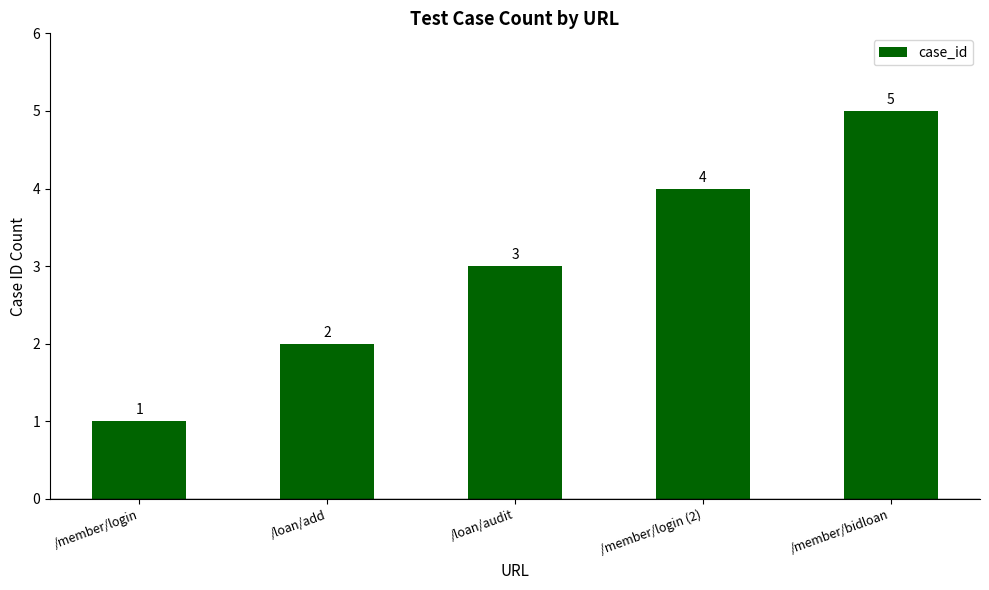

How many bars are there in total?

5